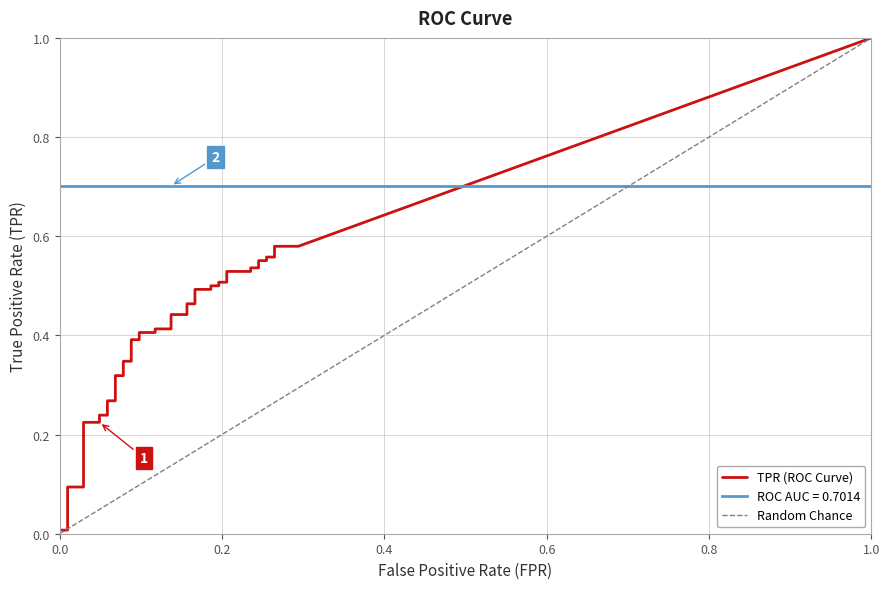

Is it true that tpr equals 0.2 at 7?

True